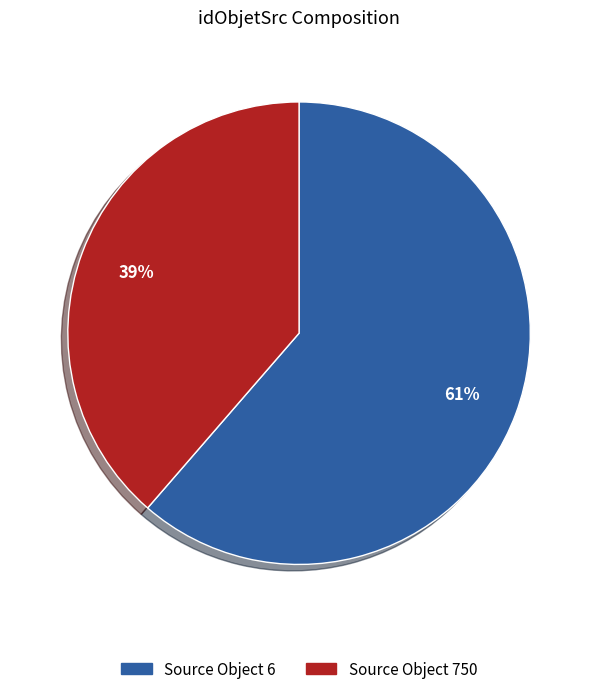

Does any single category account for the majority?

Yes